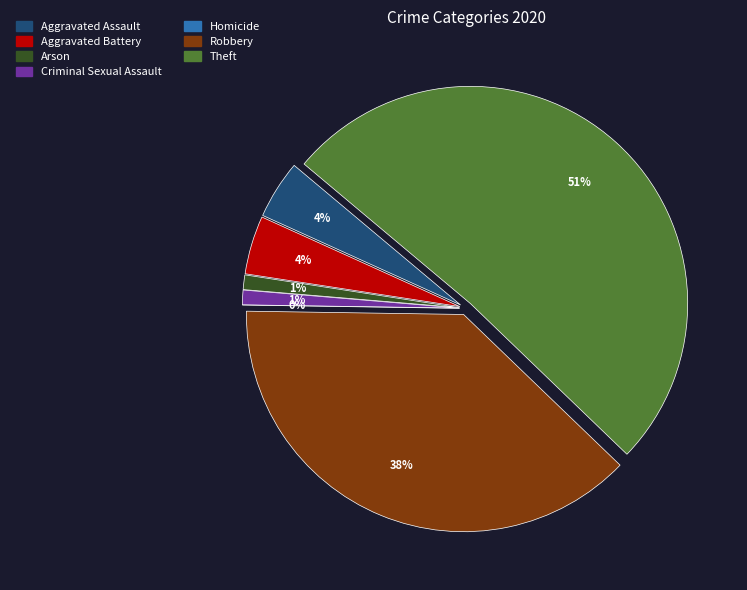

How many slices are in this pie chart?

7